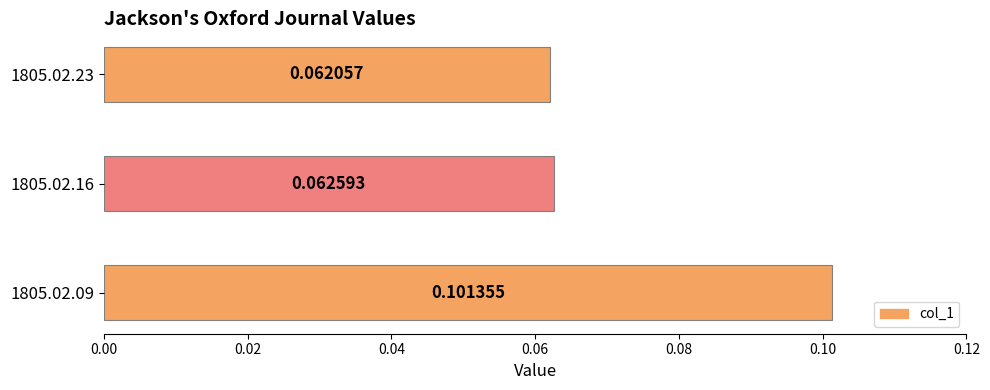

Rank the categories by value from lowest to highest.

1805.02.23, 1805.02.16, 1805.02.09